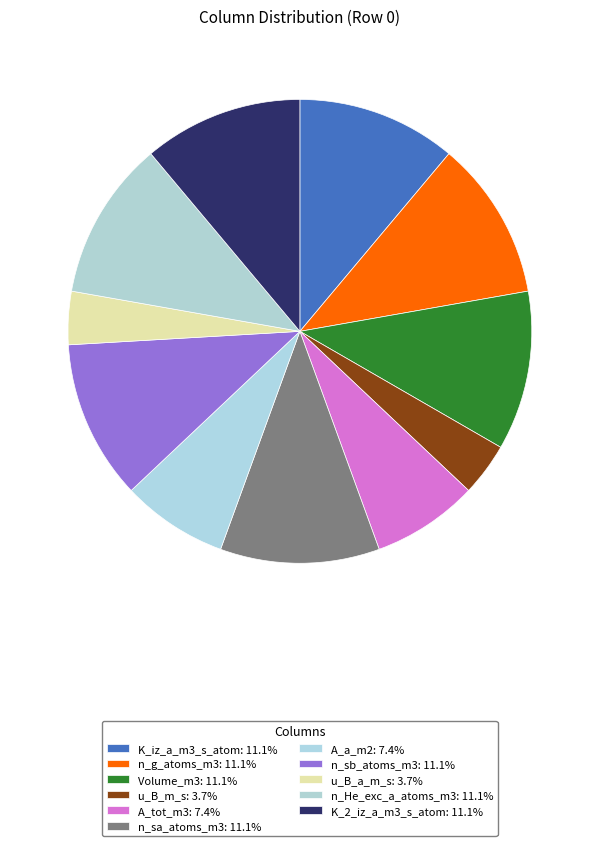

Approximately how many times larger is the value at Volume_m3 compared to u_B_a_m_s?

3.0